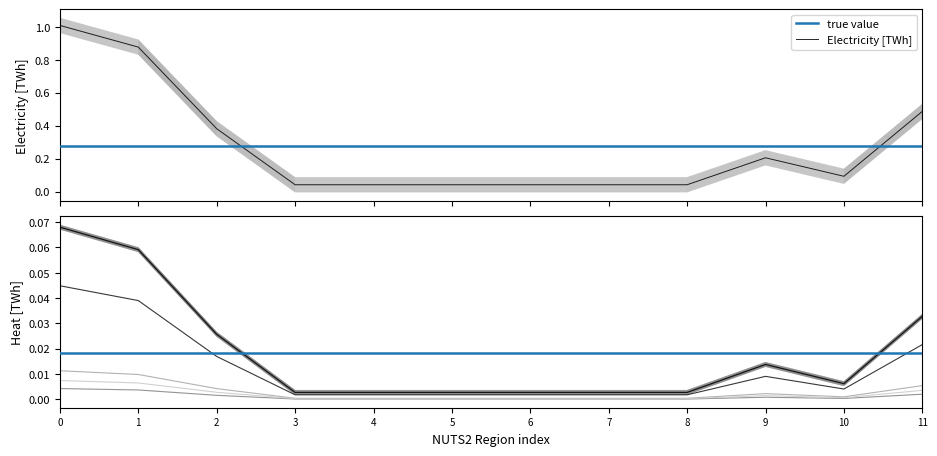

True or false: true value and Electricity [TWh] intersect in this chart.

True